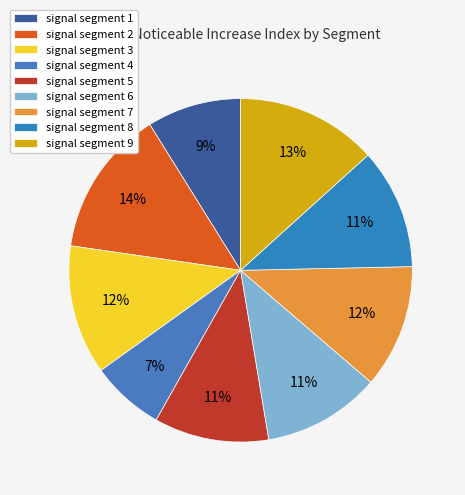

How many slices are in this pie chart?

9